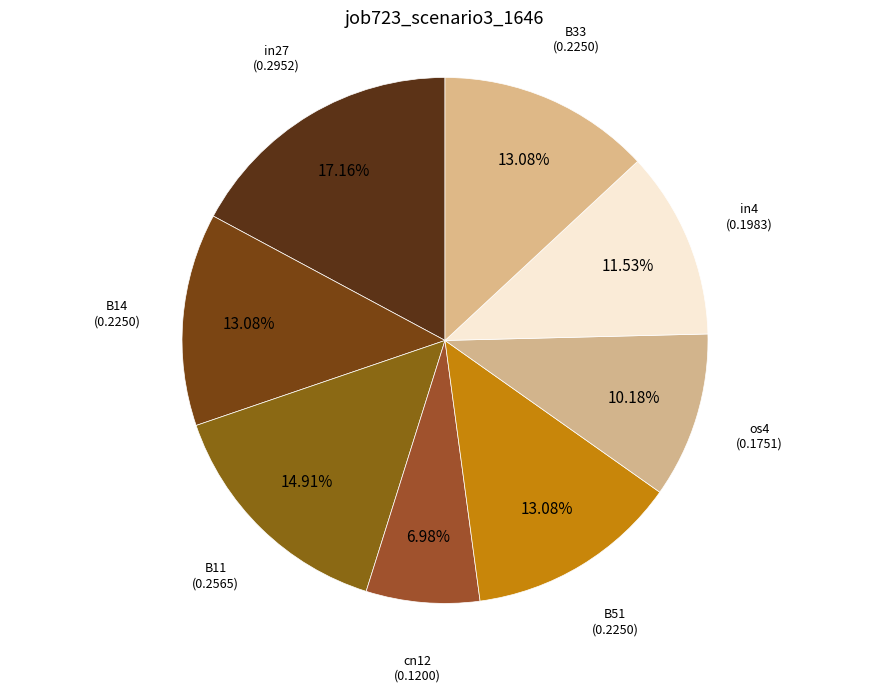

Count the number of slices in the pie.

8